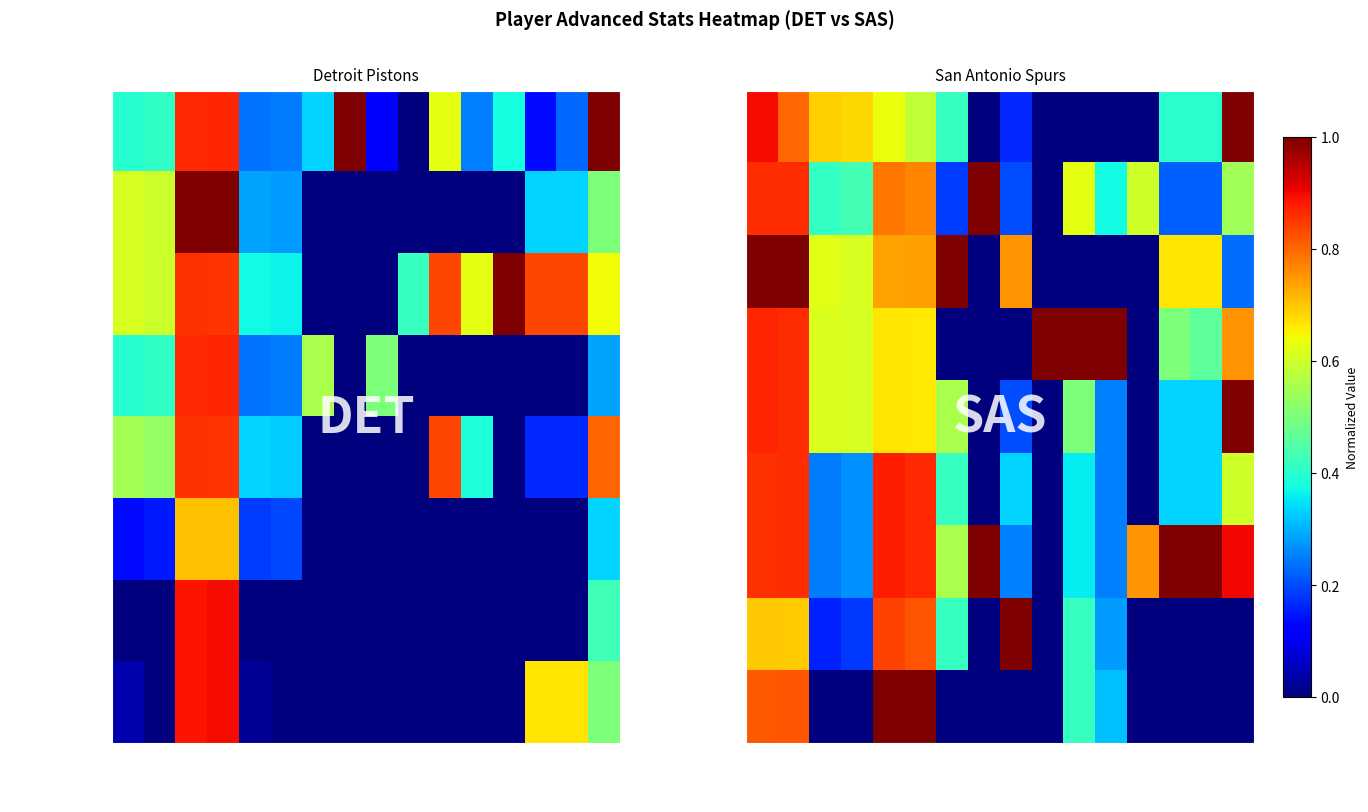

At which category is the sum across all series the highest?

E_OFF_RATING